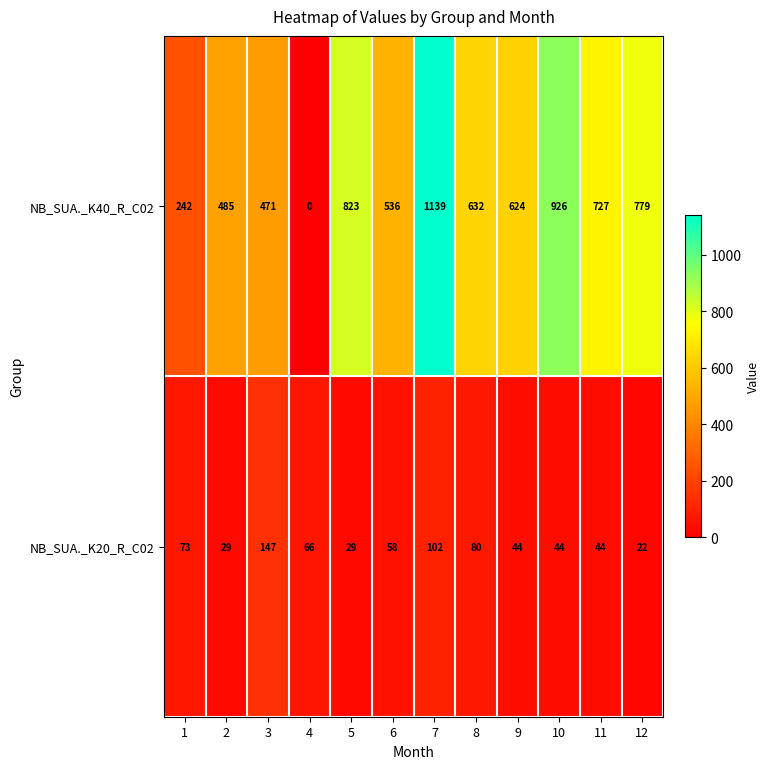

What is the difference between the second highest and second lowest values in the NB_SUA._K40_R_C02 series?

684